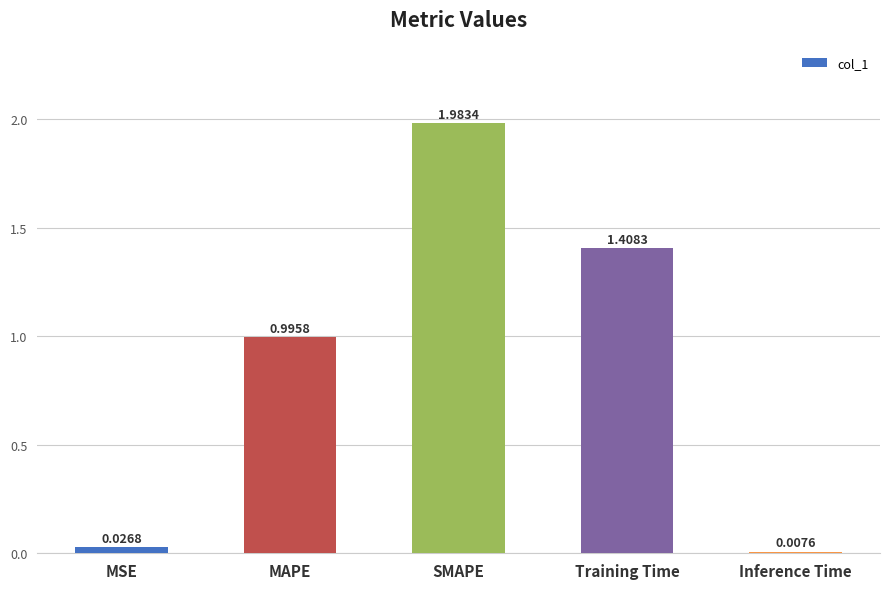

Does the chart contain stacked bars?

No